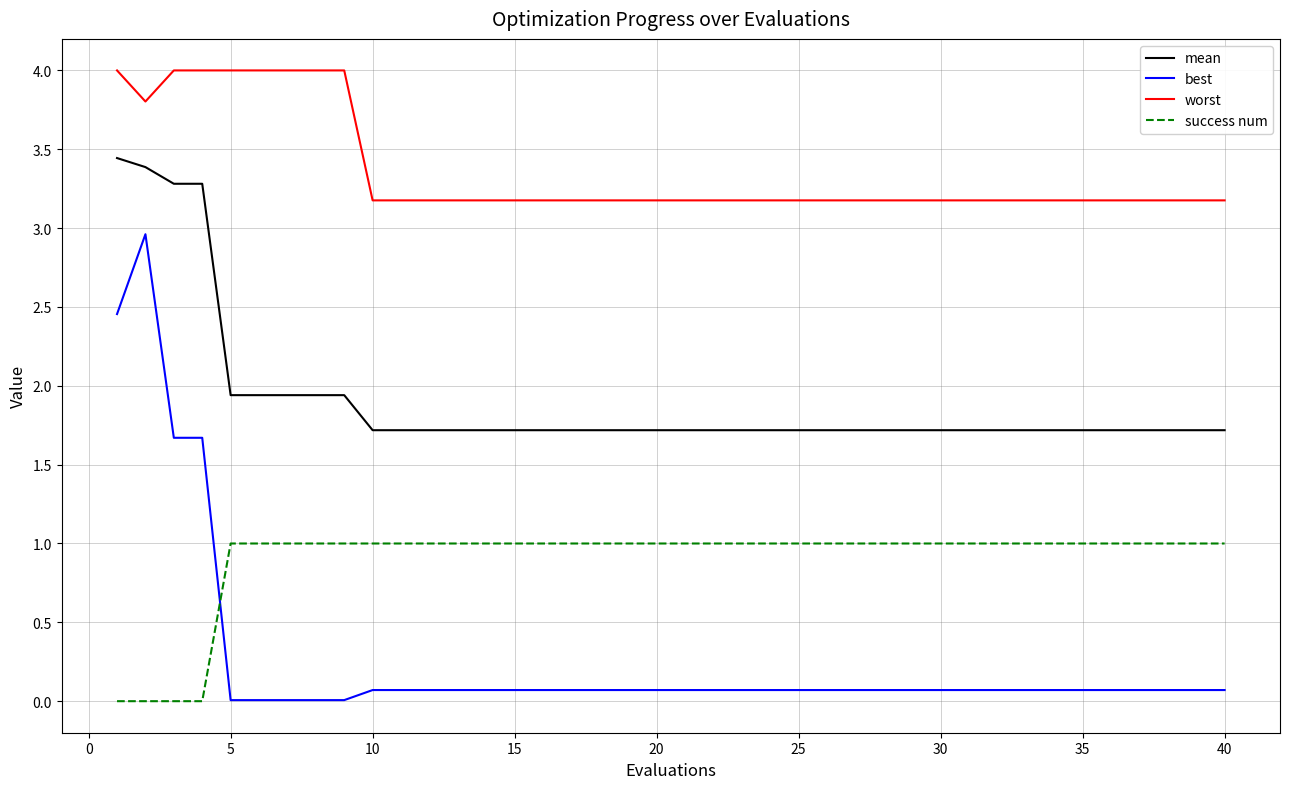

What is the lowest value of the mean series?

1.7